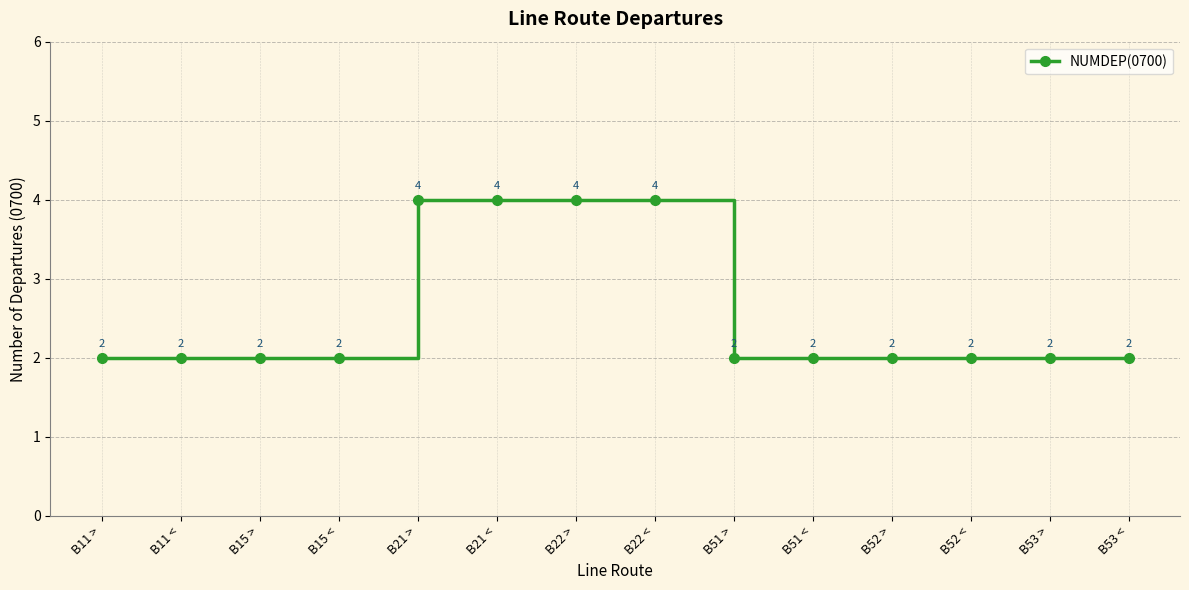

What is the difference between the maximum and minimum values?

2